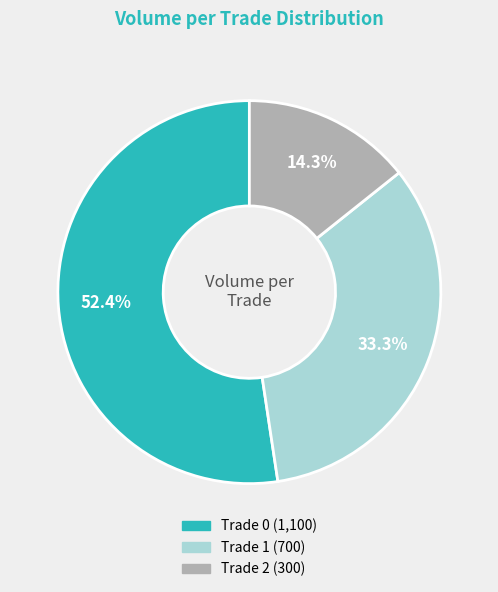

Is there any slice that represents more than half of the pie?

Yes